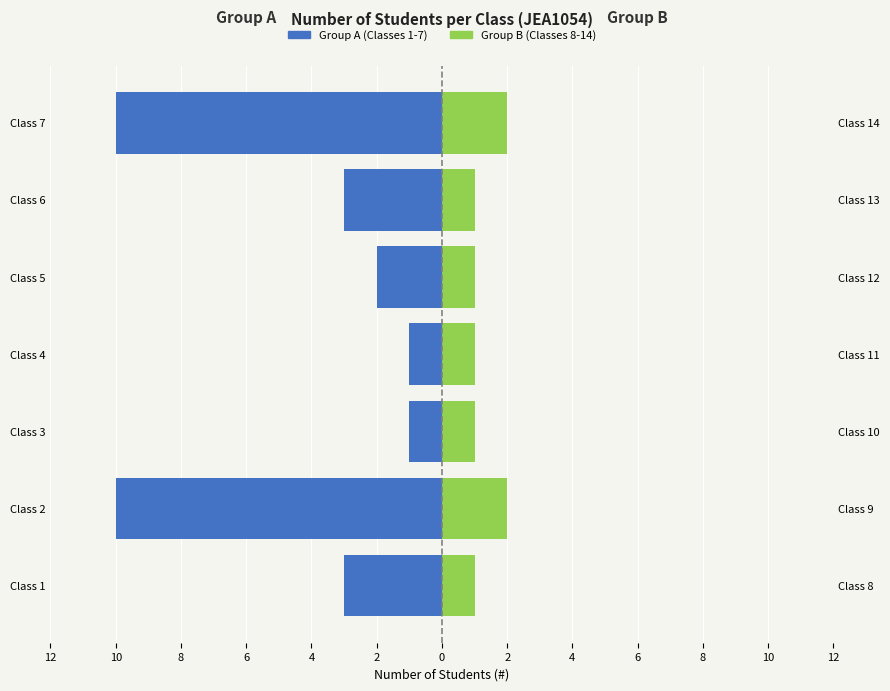

The Group B (Classes 8-14) series shows 2 at Class 5. True or false?

False